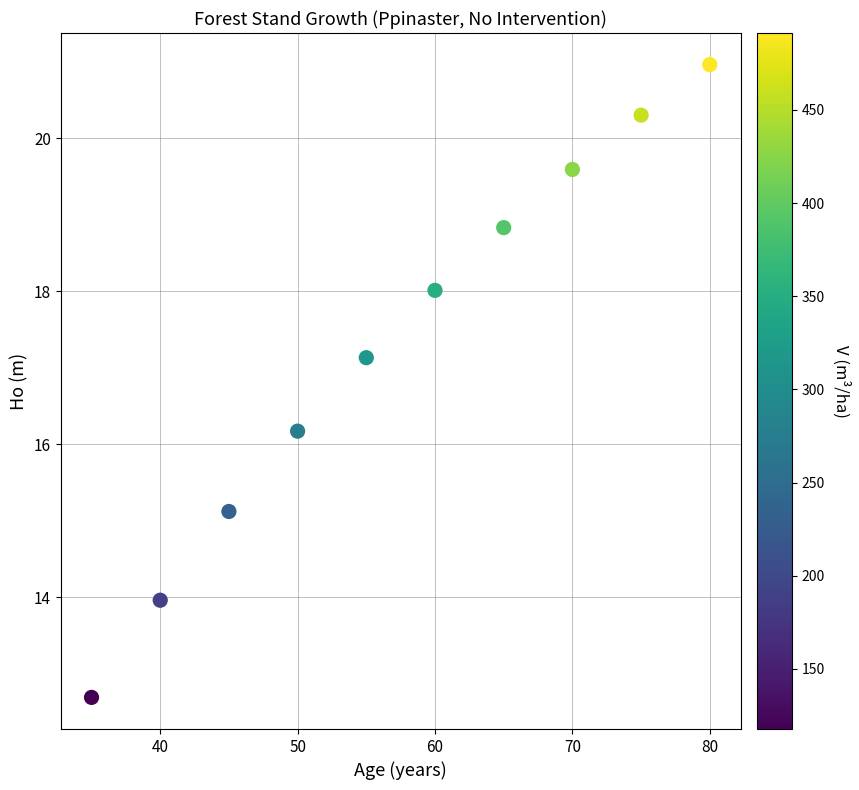

What Y value in the scatter plot is closest to 16?

16.2